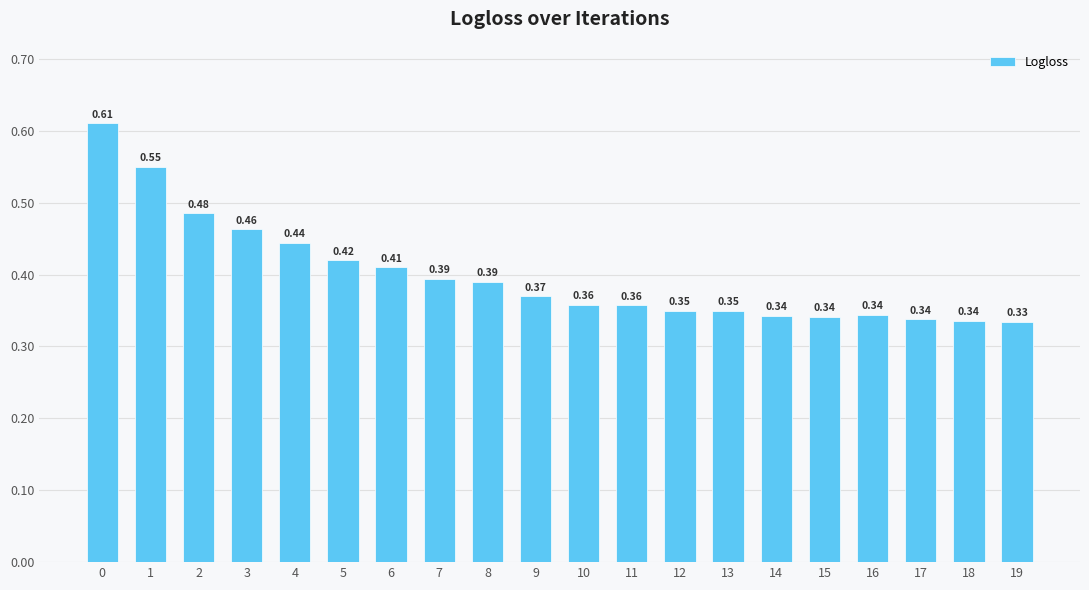

What is the sum of all values?

8.0